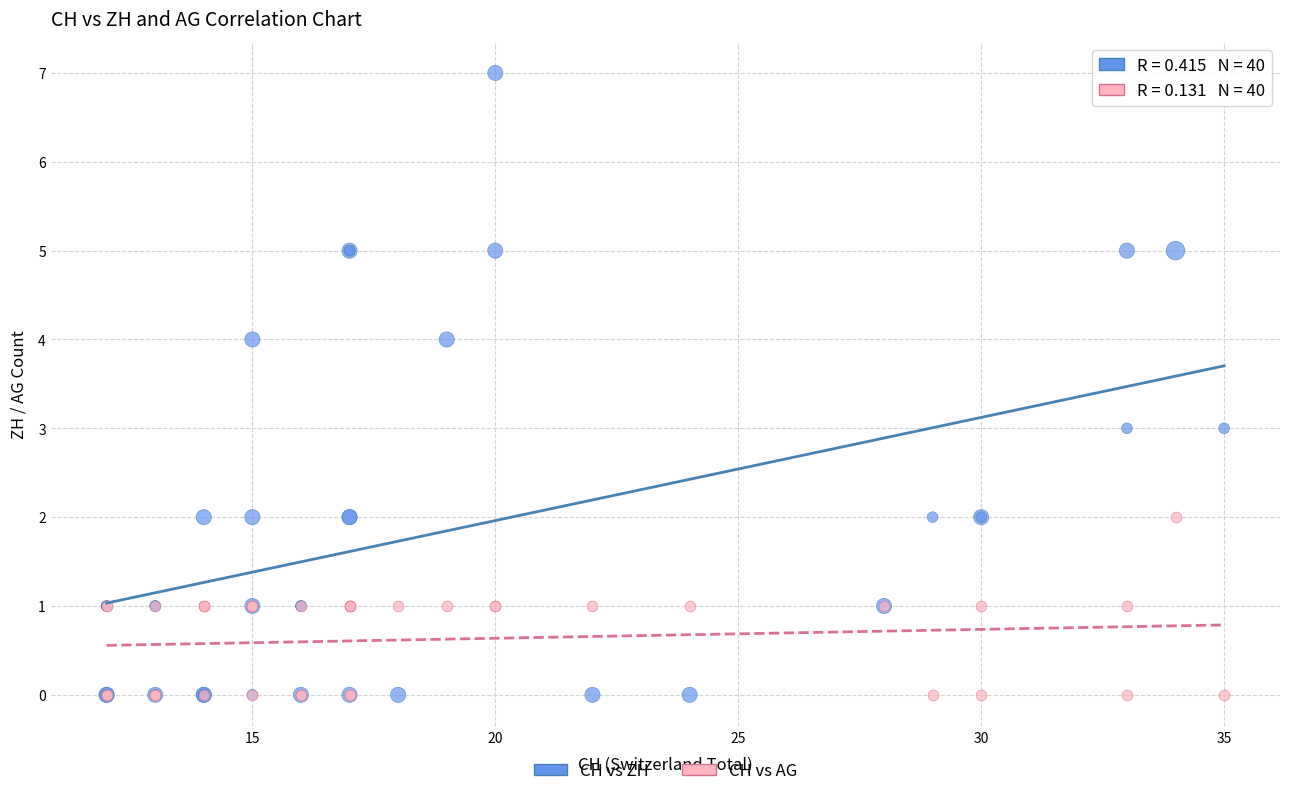

Which series contains the highest Y value?

CH vs ZH